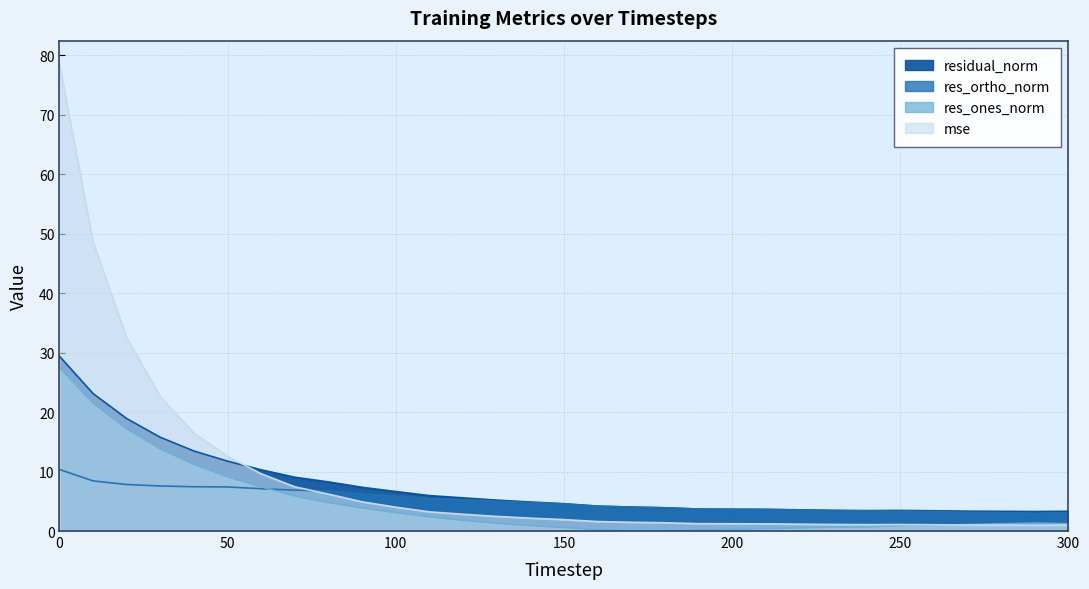

Rank the series by their maximum value, from highest to lowest.

mse, residual_norm, res_ones_norm, res_ortho_norm